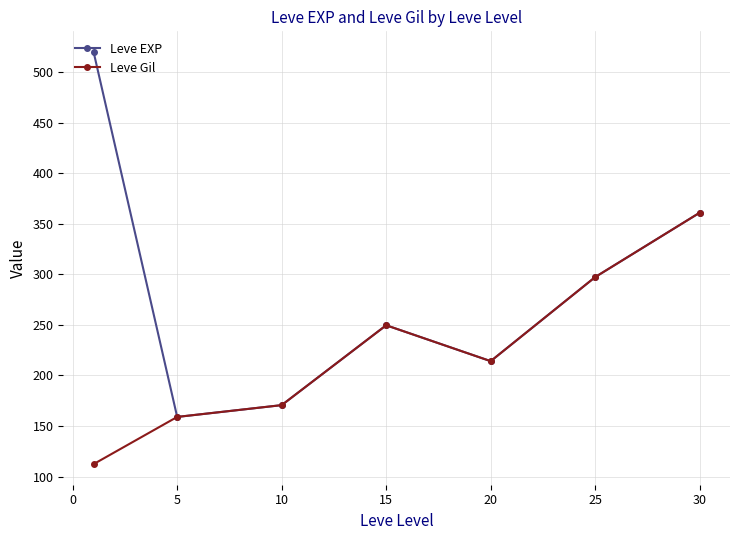

What is the maximum value for Leve Gil?

361.0